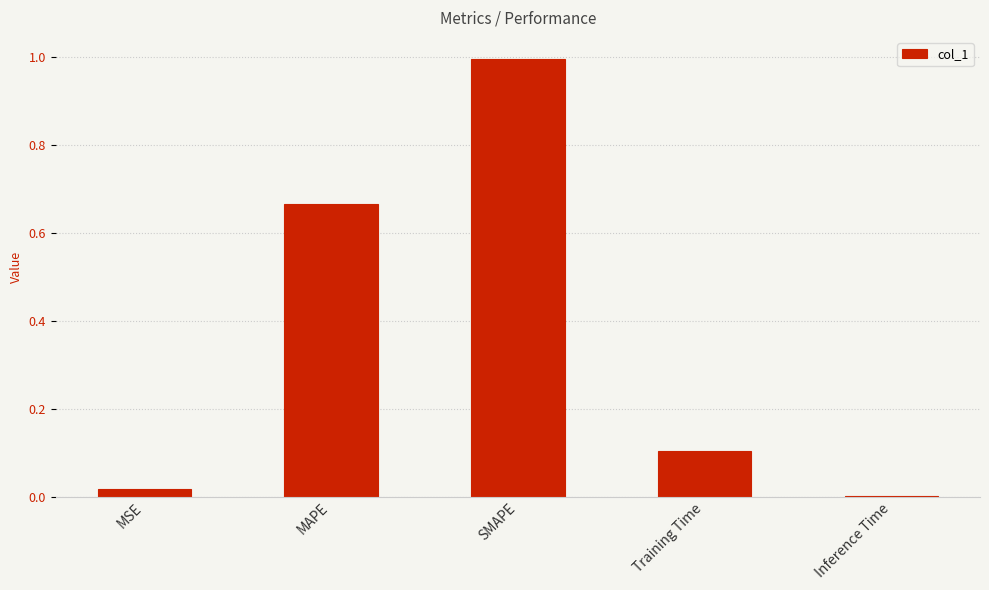

The chart shows a value of 0.1 at Training Time. True or false?

True